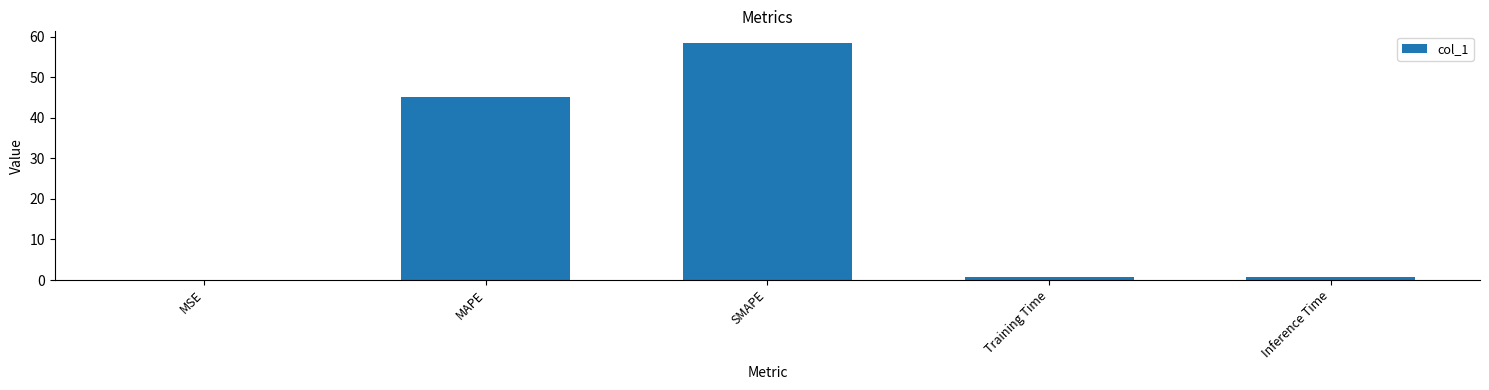

Is it true that the value at Inference Time is 0.9?

True